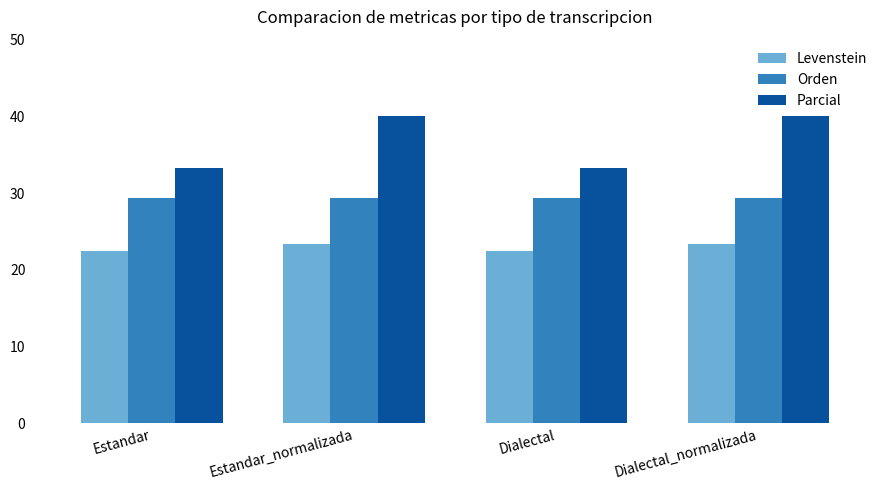

At how many categories does at least one series exceed 28?

4